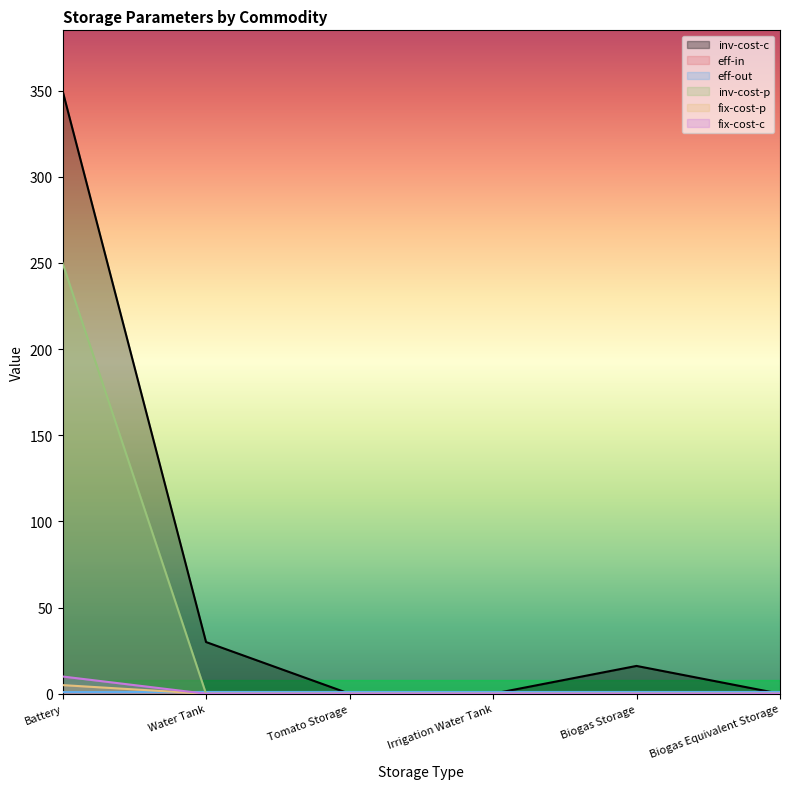

List the series in order of their peak value, highest first.

inv-cost-c, inv-cost-p, fix-cost-c, fix-cost-p, eff-in, eff-out